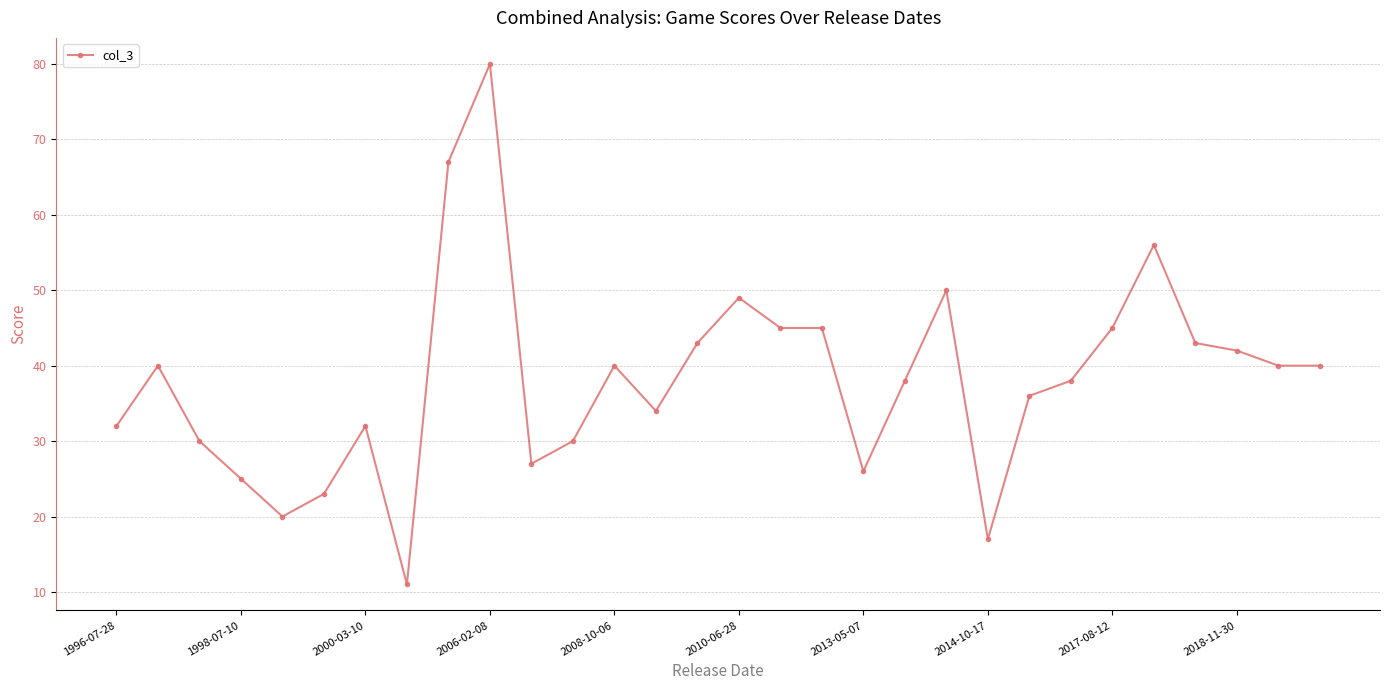

What is the minimum value shown in the chart?

11